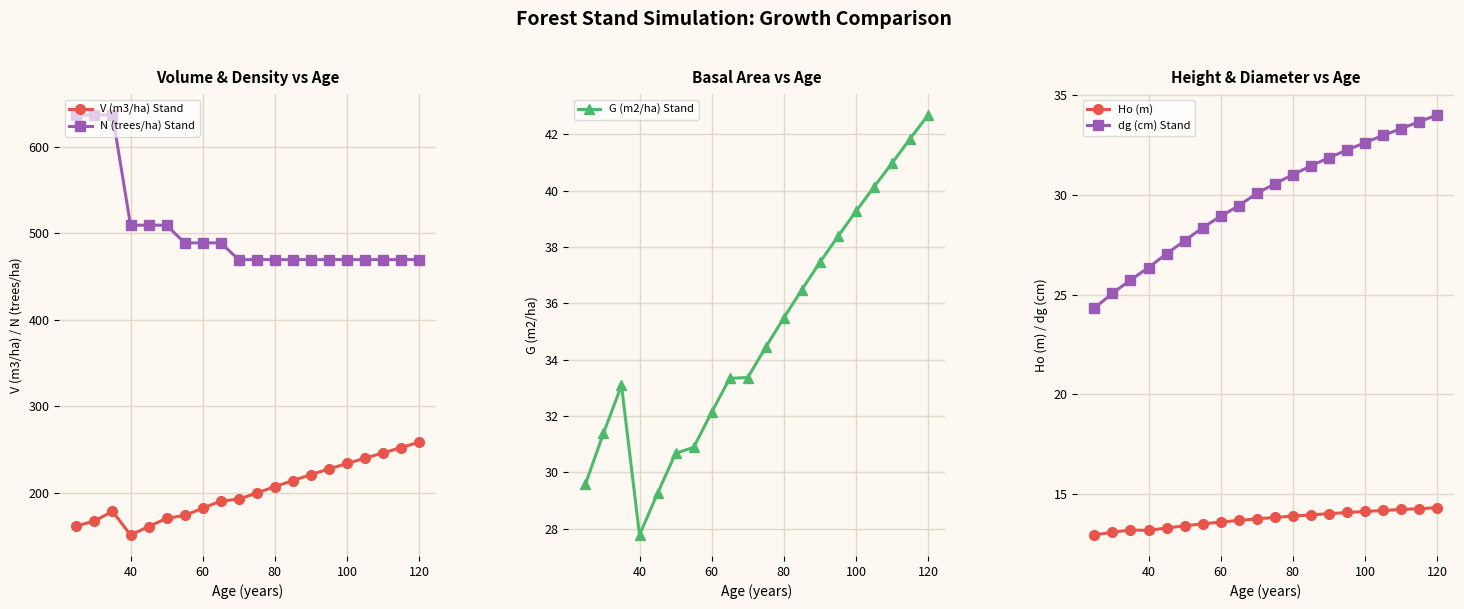

How many lines are shown in the chart?

5